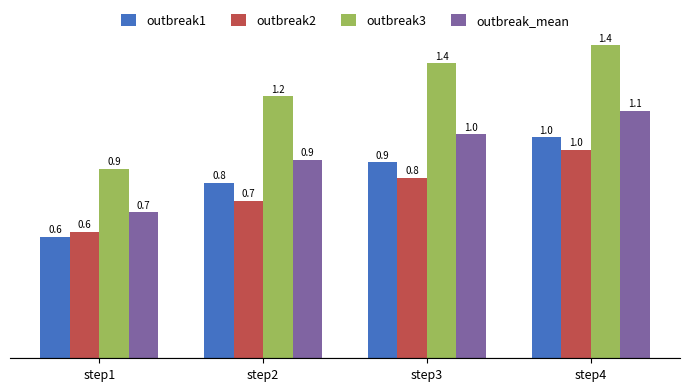

What is the difference between the maximum and minimum values in the outbreak3 series?

0.6